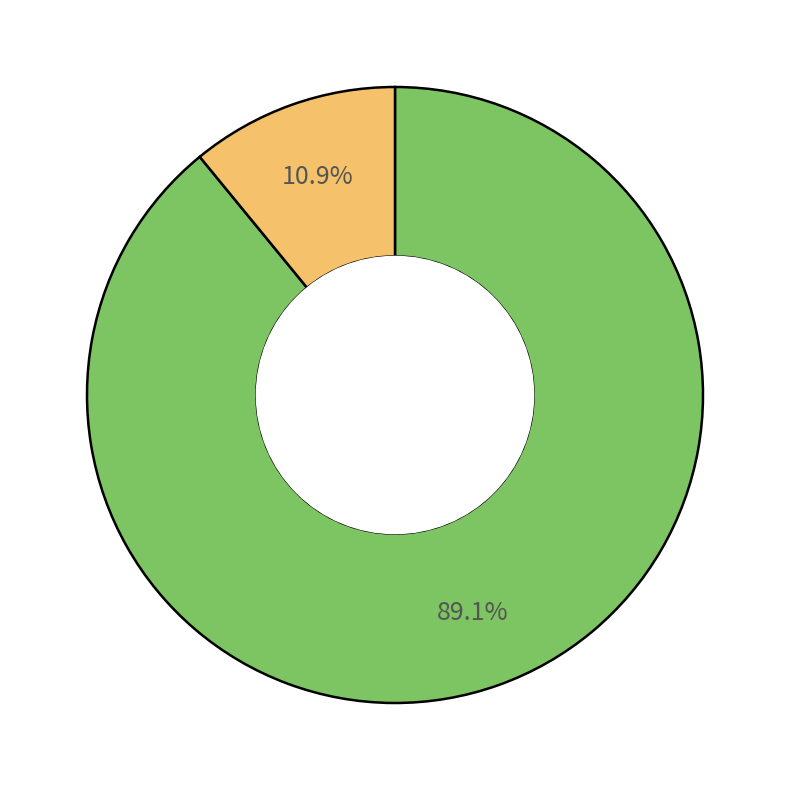

Does any single category account for the majority?

Yes